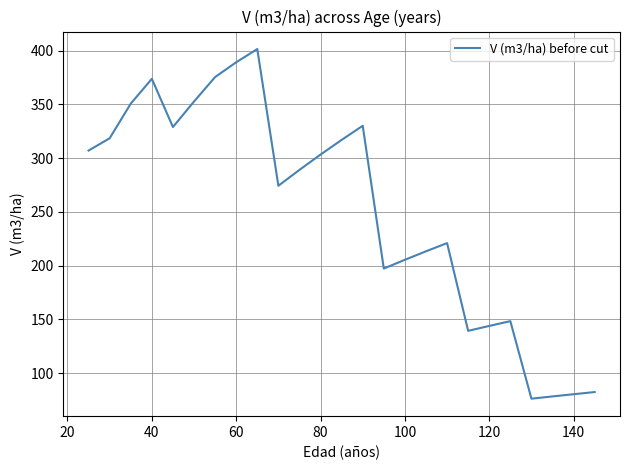

What is the difference between the maximum and minimum values?

325.1